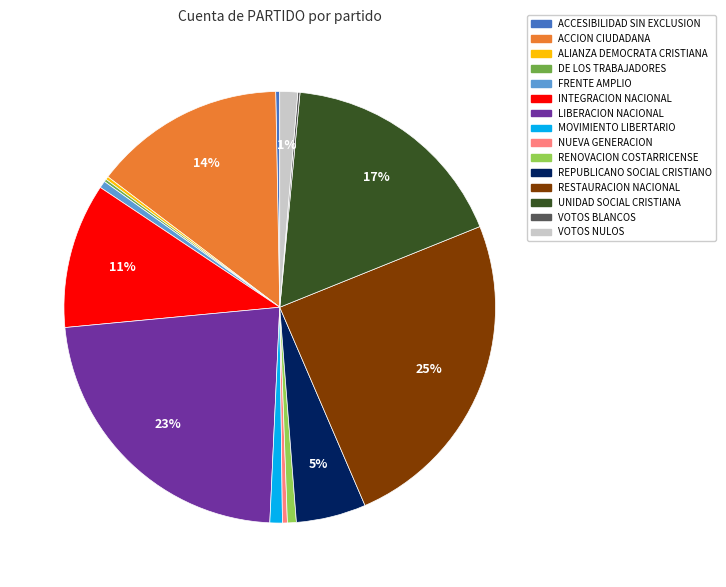

Which slice is the largest?

RESTAURACION NACIONAL